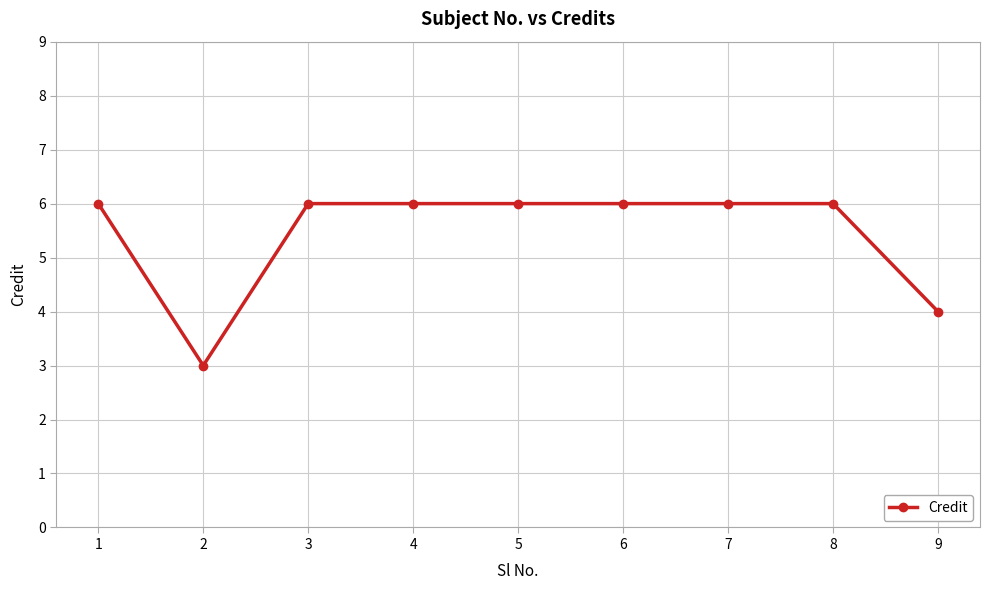

What is the sum of all values?

49